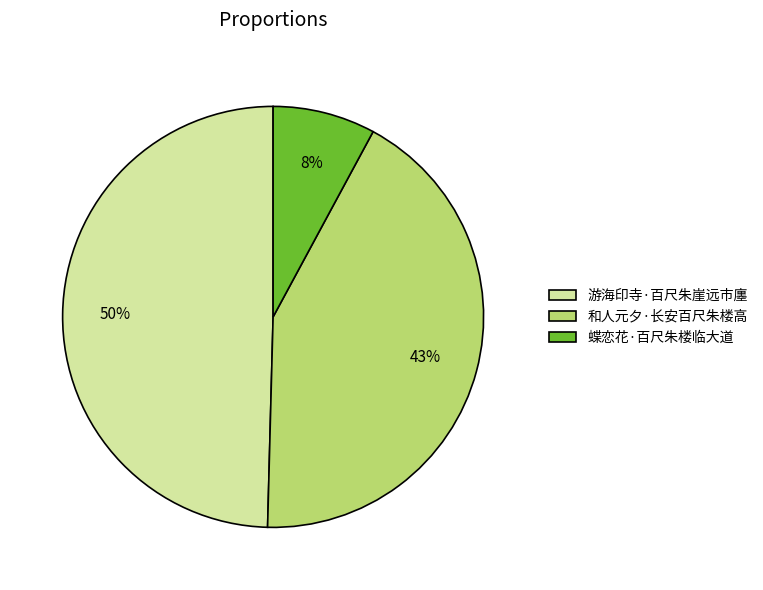

Do 游海印寺·百尺朱崖远市廛 and 蝶恋花·百尺朱楼临大道 together represent more than half of the pie?

Yes